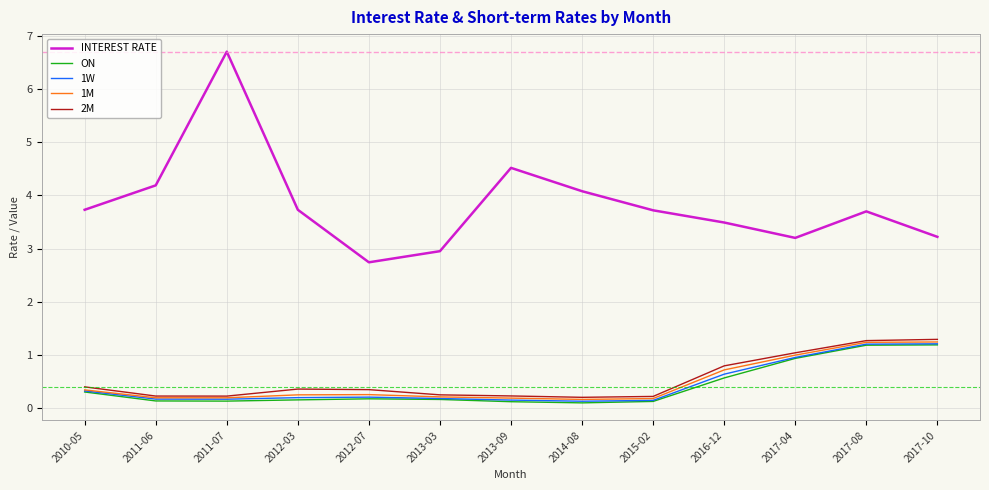

What position from the left is 2012-07?

5